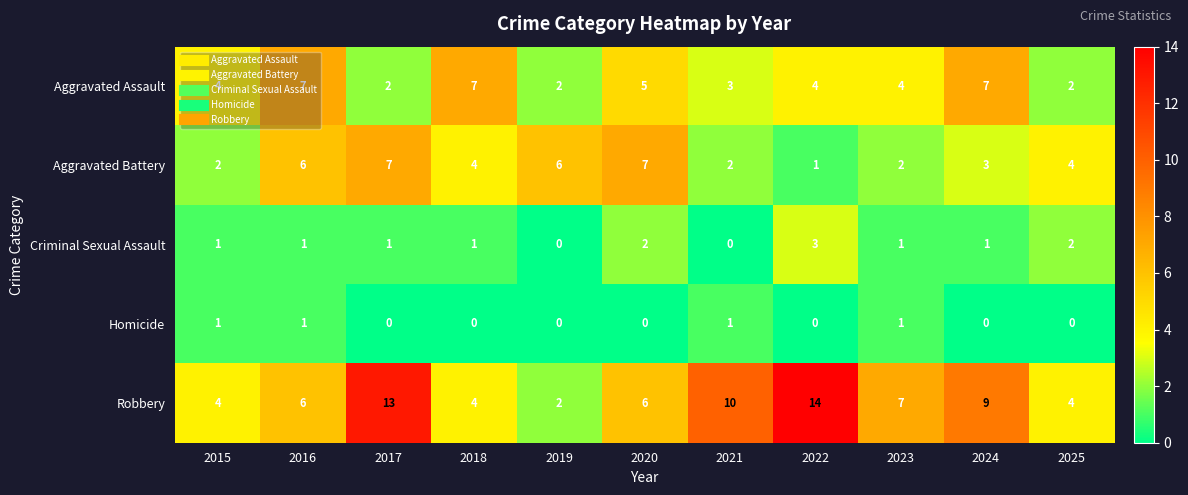

What is the difference between the maximum and minimum values in the Aggravated Assault series?

5